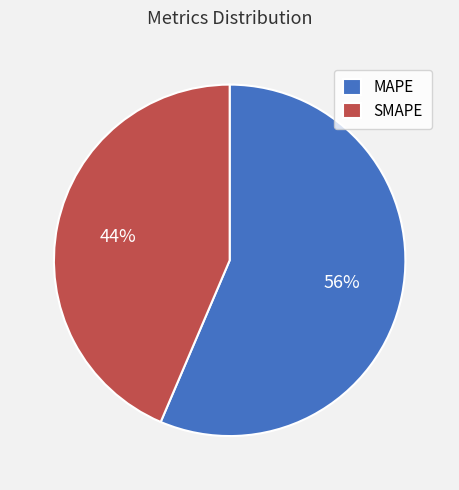

How many segments does this pie chart have?

2